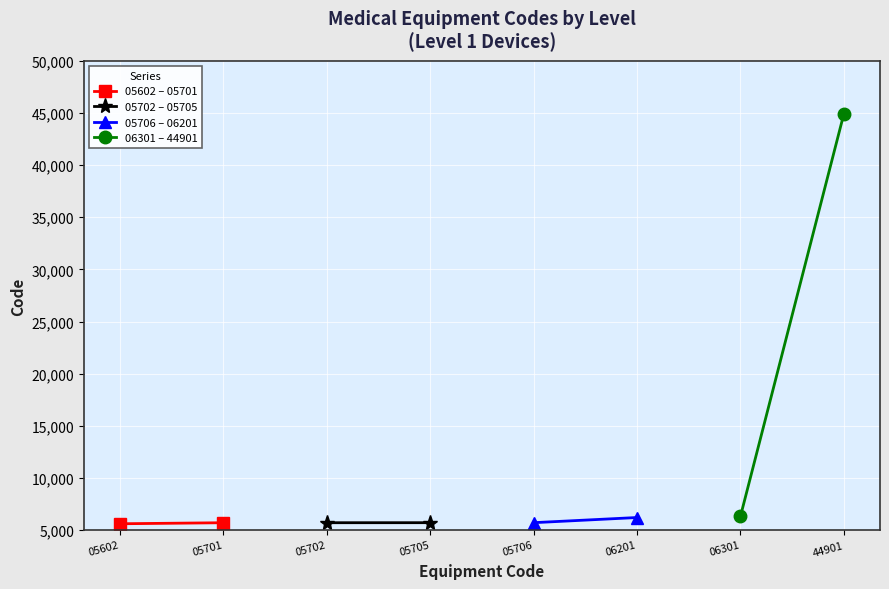

Rank the series by their maximum value, from highest to lowest.

06301 – 44901, 05706 – 06201, 05702 – 05705, 05602 – 05701